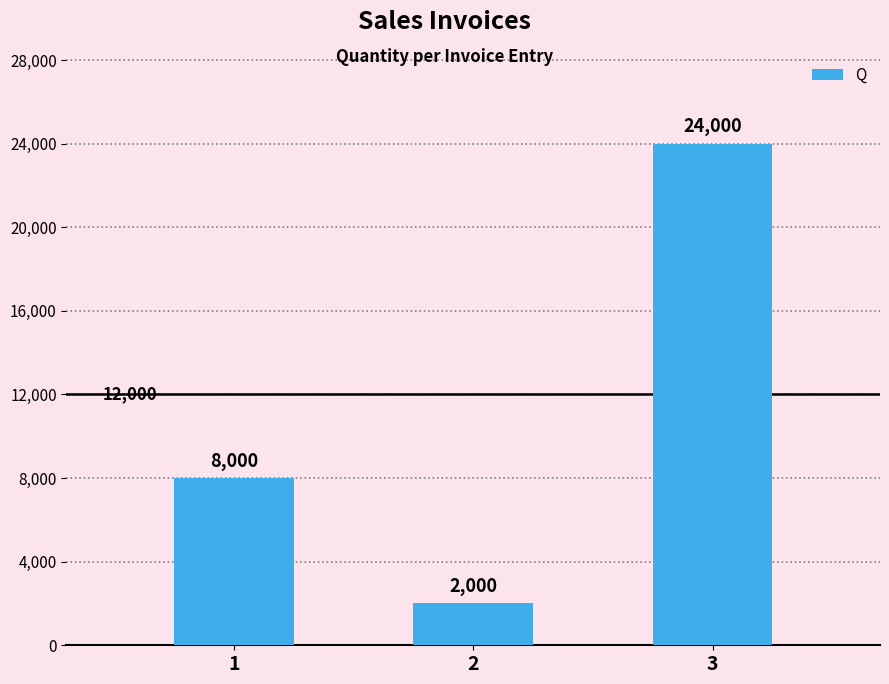

Read the value at 2.

2000